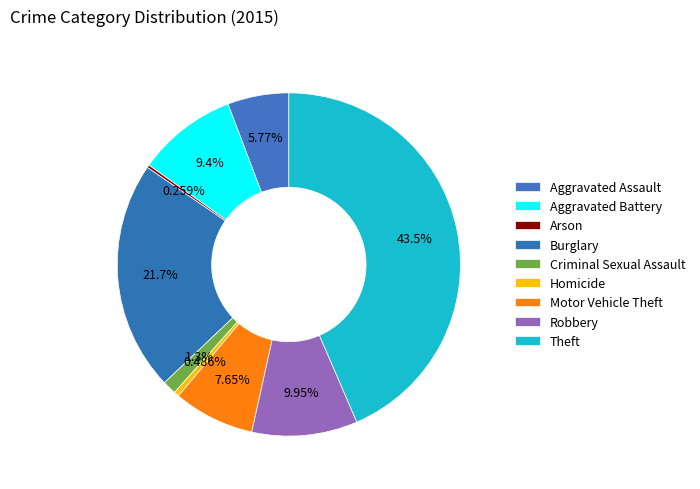

What portion of the pie excludes Aggravated Battery?

90.6%